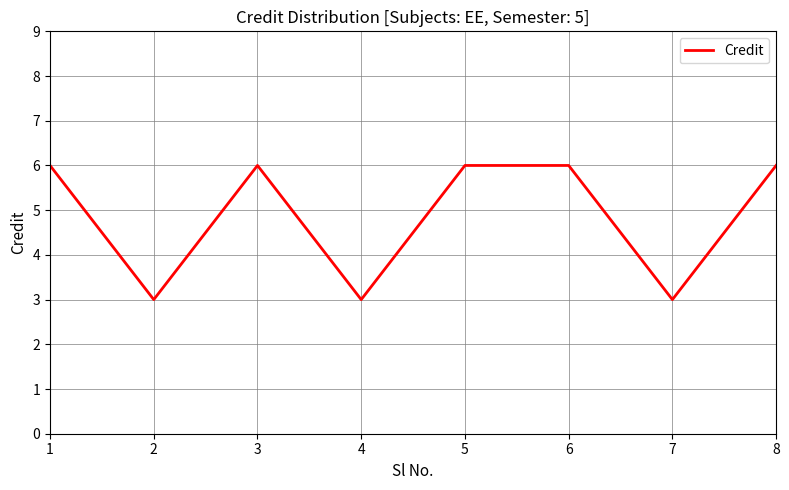

What is the ratio of the value at 6 to the value at 3?

1.0